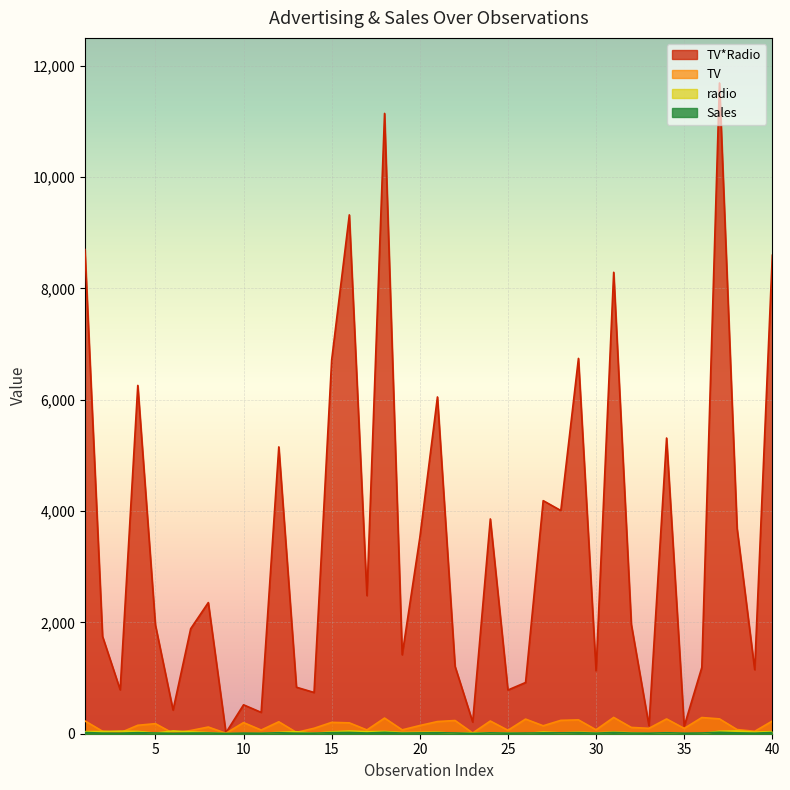

Reading right to left, list all the values displayed in this chart.

TV*Radio: 40=8595.6	39=1150.8	38=3690.2	37=11690.2	36=1191.9	35=134.0	34=5312.0	33=145.8	32=1964.5	31=8289.1	30=1129.6	29=6742.5	28=4009.7	27=4187.0	26=920.1	25=785.0	24=3858.3	23=209.9	22=1210.7	21=6049.7	20=3520.5	19=1418.6	18=11143.4	17=2481.5	16=9320.6	15=6714.9	14=741.0	13=835.4	12=5152.8	11=383.4	10=519.5	9=18.1	8=2355.9	7=1886.0	6=425.4	5=1952.6	4=6256.9	3=789.5	2=1748.8	1=8697.8
TV: 40=228.0	39=43.1	38=74.7	37=266.9	36=290.7	35=95.7	34=265.6	33=97.2	32=112.9	31=292.9	30=70.6	29=248.8	28=240.1	27=142.9	26=262.9	25=62.3	24=228.3	23=13.2	22=237.4	21=218.4	20=147.3	19=69.2	18=281.4	17=67.8	16=195.4	15=204.1	14=97.5	13=23.8	12=214.7	11=66.1	10=199.8	9=8.6	8=120.2	7=57.5	6=8.7	5=180.8	4=151.5	3=17.2	2=44.5	1=230.1
radio: 40=37.7	39=26.7	38=49.4	37=43.8	36=4.1	35=1.4	34=20.0	33=1.5	32=17.4	31=28.3	30=16.0	29=27.1	28=16.7	27=29.3	26=3.5	25=12.6	24=16.9	23=15.9	22=5.1	21=27.7	20=23.9	19=20.5	18=39.6	17=36.6	16=47.7	15=32.9	14=7.6	13=35.1	12=24.0	11=5.8	10=2.6	9=2.1	8=19.6	7=32.8	6=48.9	5=10.8	4=41.3	3=45.9	2=39.3	1=37.8
Sales: 40=21.5	39=10.1	38=14.7	37=25.4	36=12.8	35=9.5	34=17.4	33=9.6	32=11.9	31=21.4	30=10.5	29=18.9	28=15.9	27=15.0	26=12.0	25=9.7	24=15.5	23=5.6	22=12.5	21=18.0	20=14.6	19=11.3	18=24.4	17=12.5	16=22.4	15=19.0	14=9.7	13=9.2	12=17.4	11=8.6	10=10.6	9=4.8	8=13.2	7=11.8	6=7.2	5=12.9	4=18.5	3=9.3	2=10.4	1=22.1